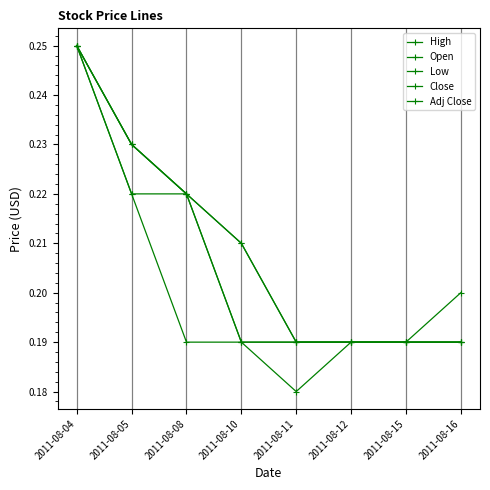

Reading left to right, what are all the values shown in this chart?

High: 0.2	0.2	0.2	0.2	0.2	0.2	0.2	0.2
Open: 0.2	0.2	0.2	0.2	0.2	0.2	0.2	0.2
Low: 0.2	0.2	0.2	0.2	0.2	0.2	0.2	0.2
Close: 0.2	0.2	0.2	0.2	0.2	0.2	0.2	0.2
Adj Close: 0.2	0.2	0.2	0.2	0.2	0.2	0.2	0.2